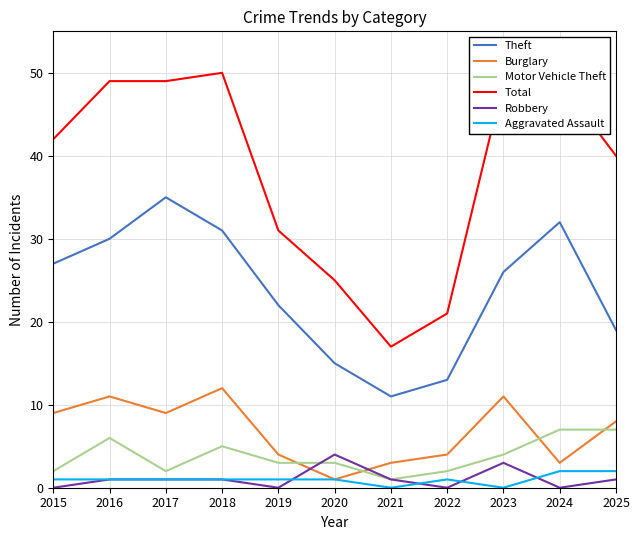

What is the spread (max minus min) of values at 2021?

17